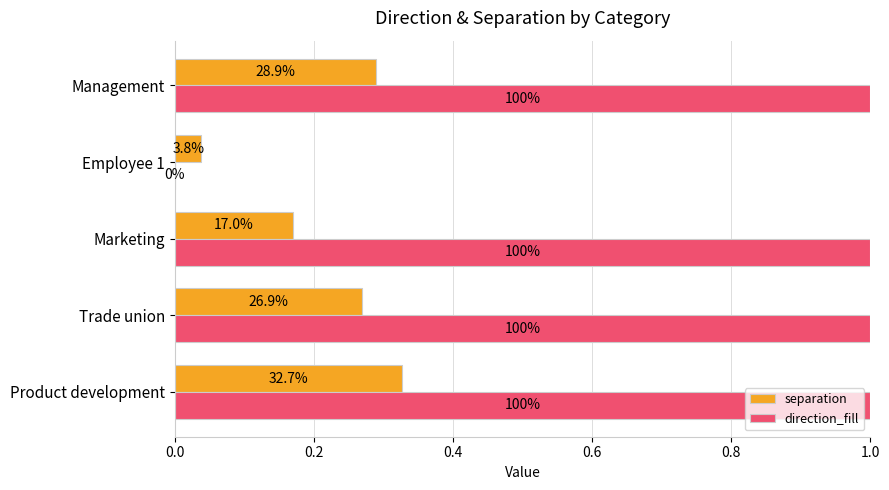

List the series in order of their peak value, lowest first.

separation, direction_fill